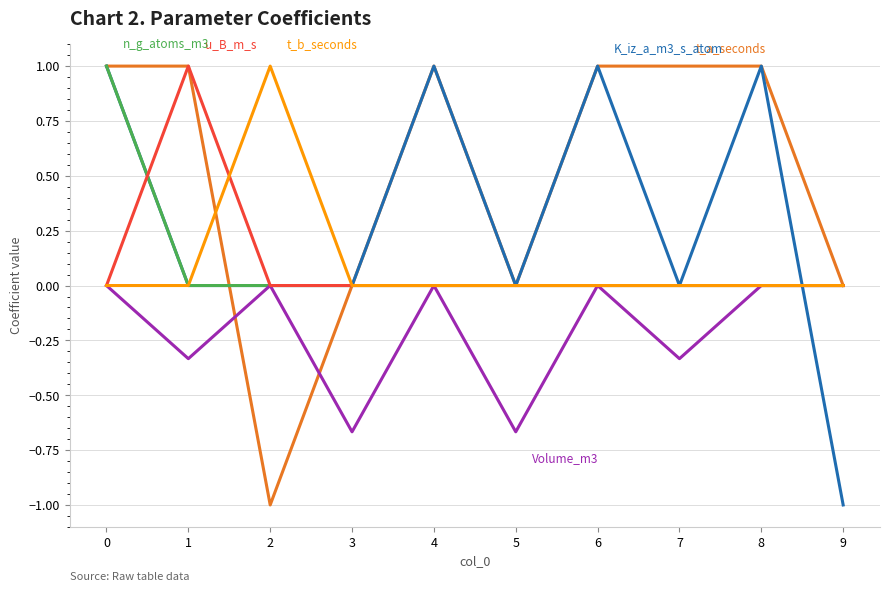

What is the difference between the highest and lowest values at 4?

1.0